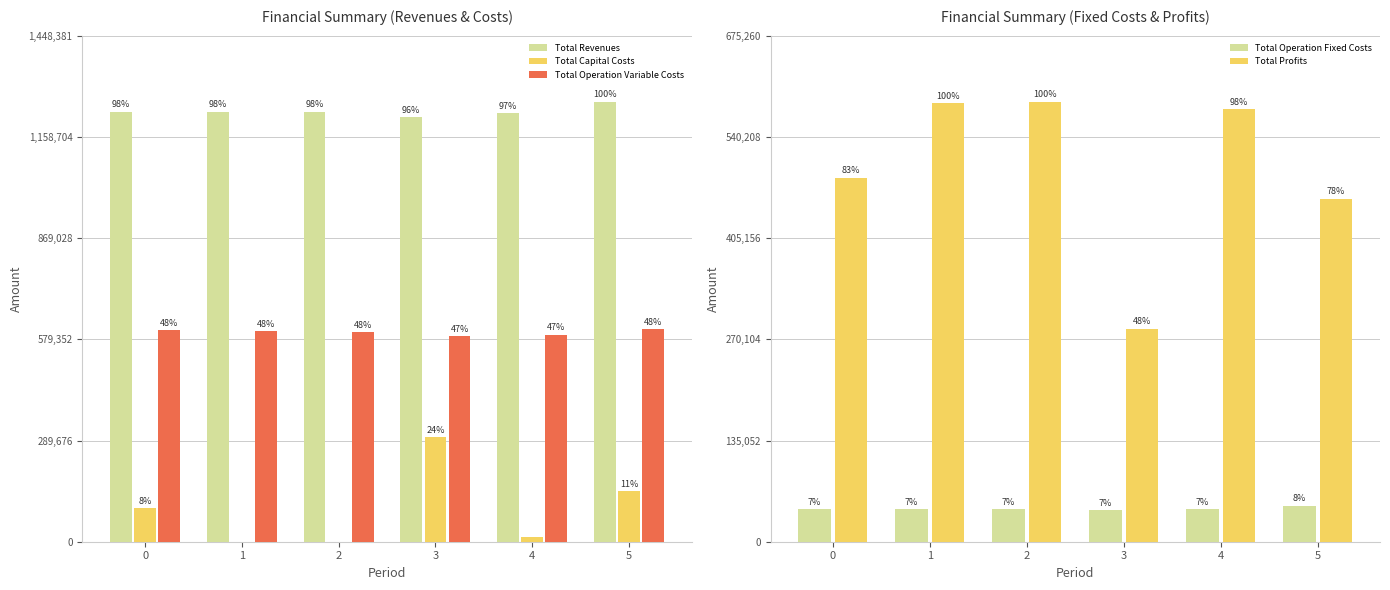

What is the total value across all series at 4?

2451759.2